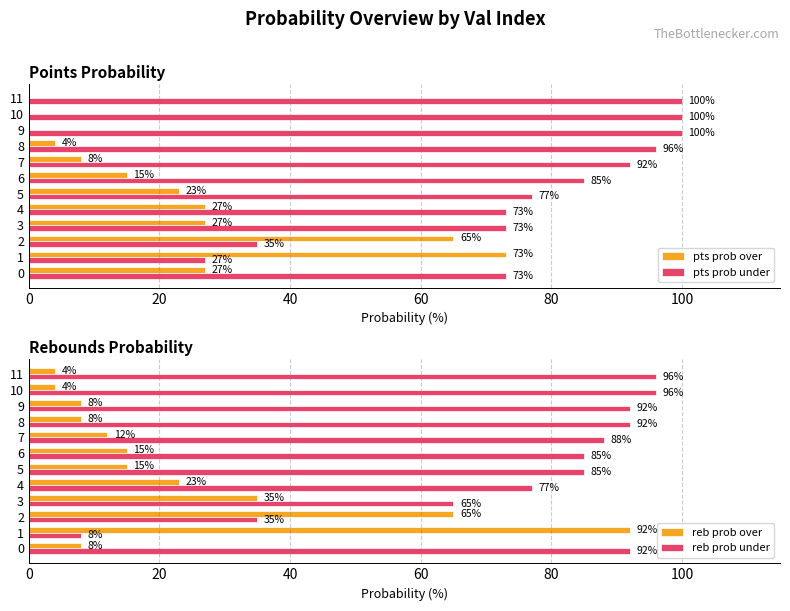

Is it true that pts prob under equals 100 at 10?

True